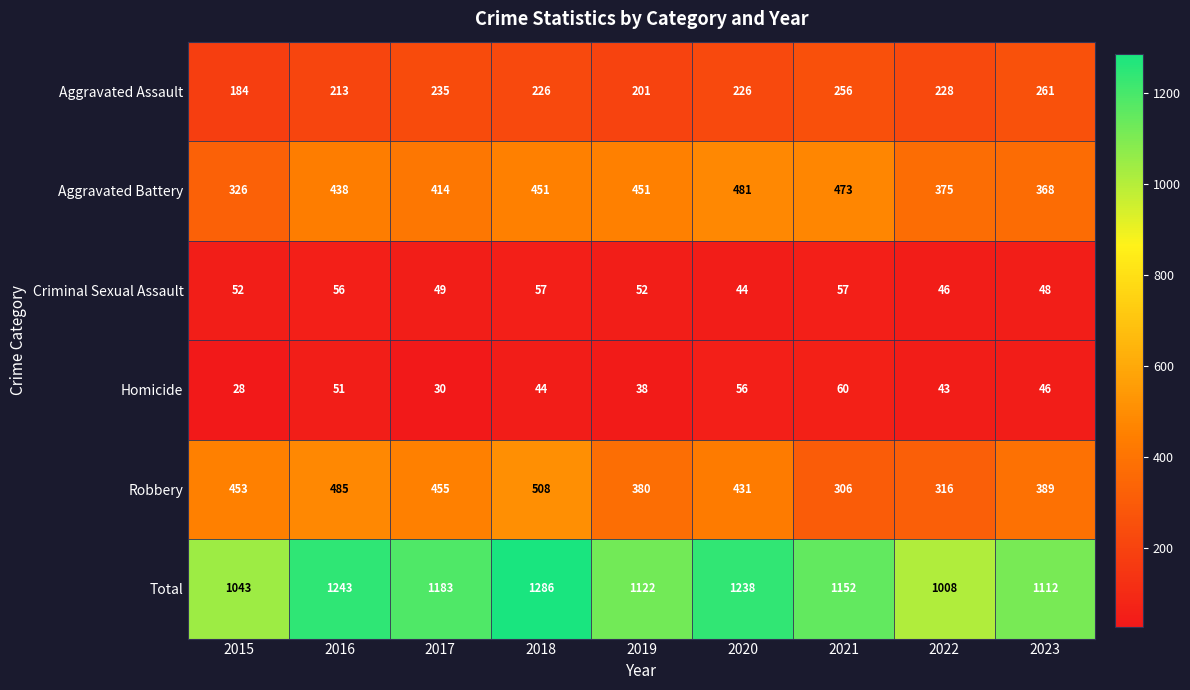

What is the spread (max minus min) of values at 2022?

965